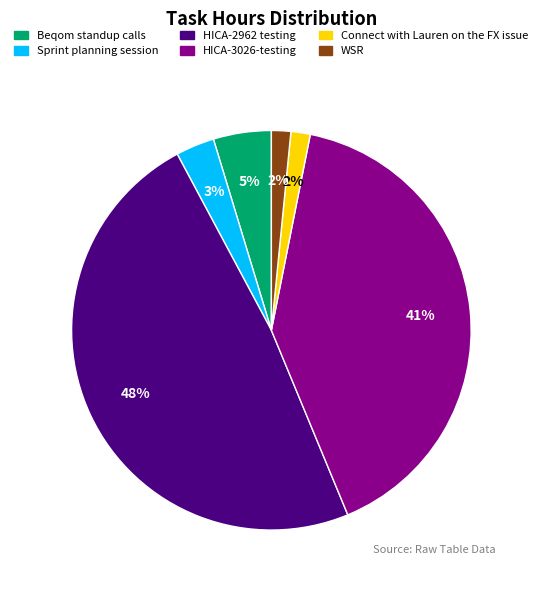

Count the number of slices in the pie.

6